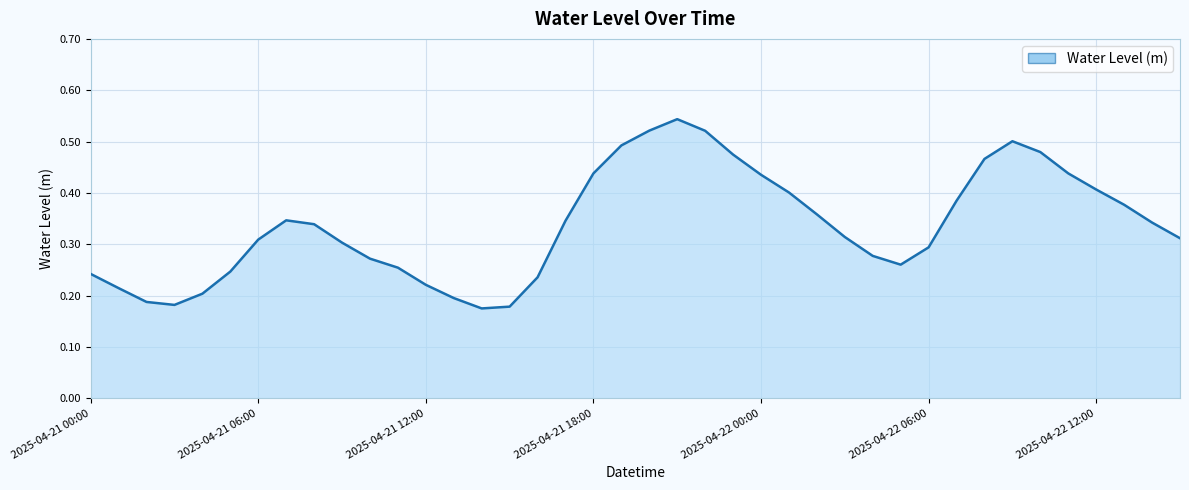

How many series are shown in this chart?

1